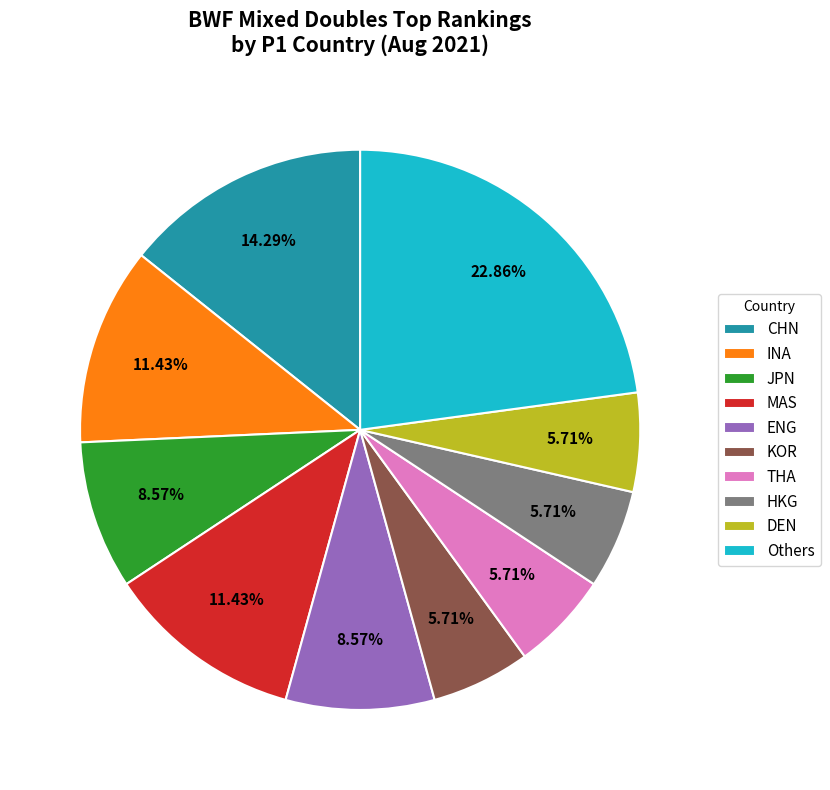

To the nearest percent, what is the difference between the largest and smallest slice percentages?

17%